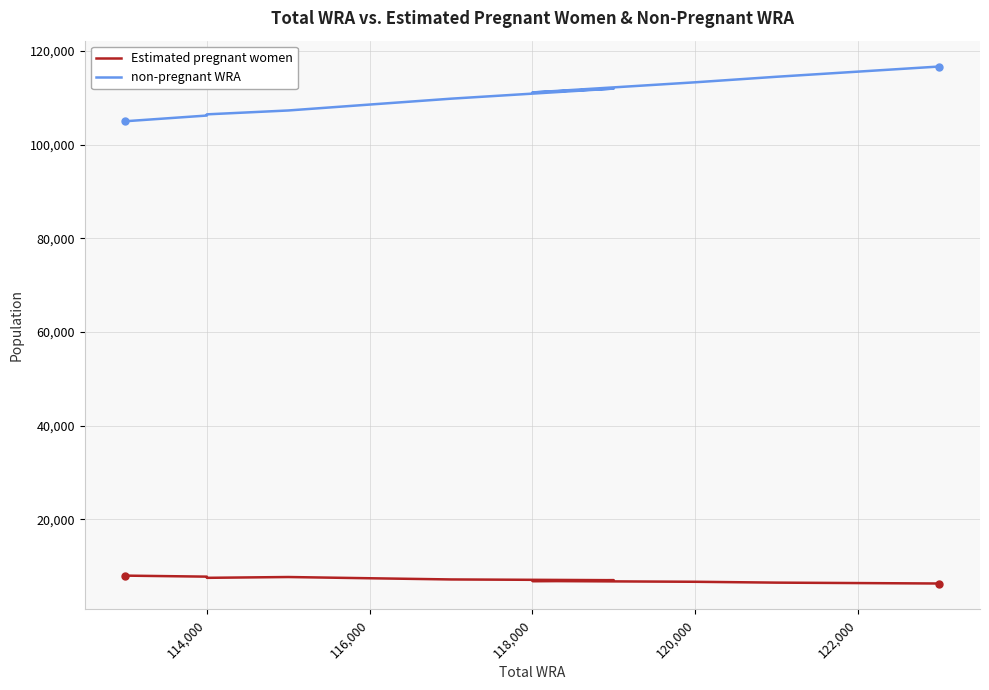

What are all the series names shown in the legend?

Estimated pregnant women, non-pregnant WRA